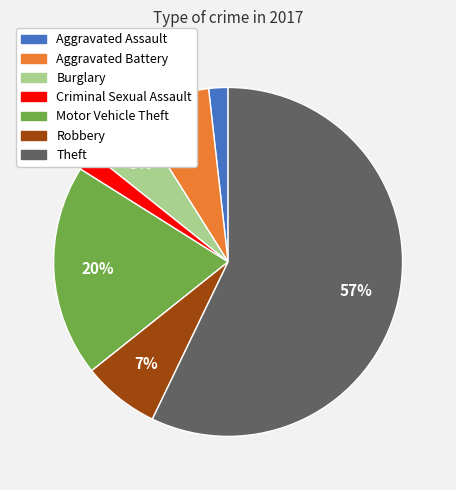

What is the largest slice in the pie chart?

Theft